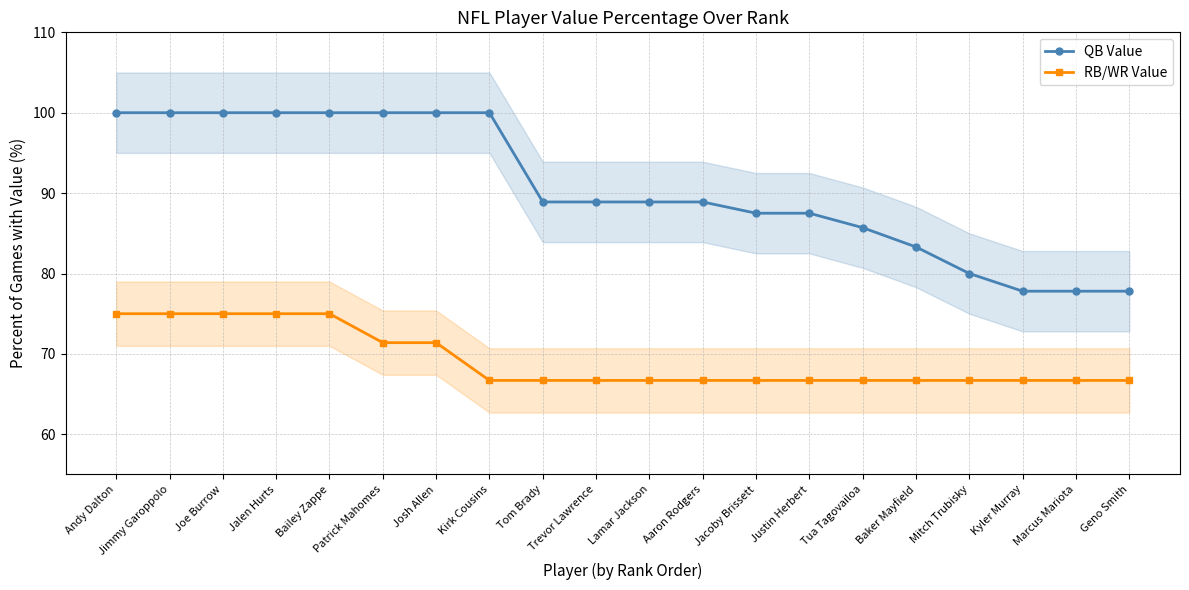

What position from the left is Patrick Mahomes?

6